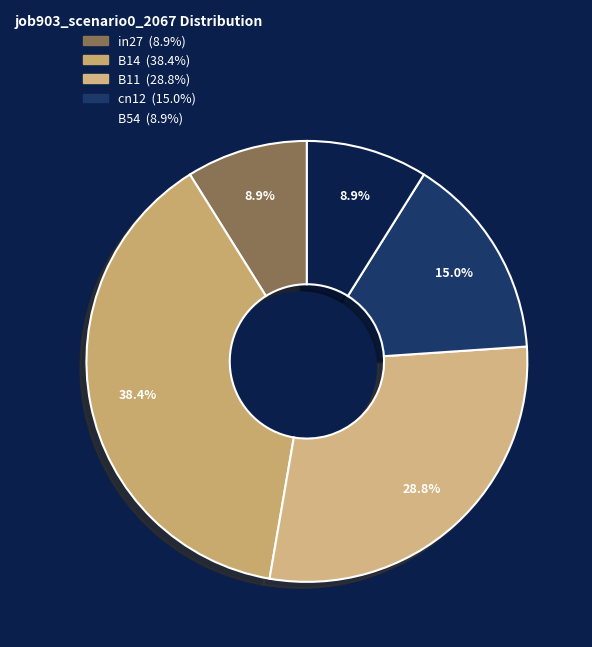

To the nearest percent, what portion does B54 represent?

9%